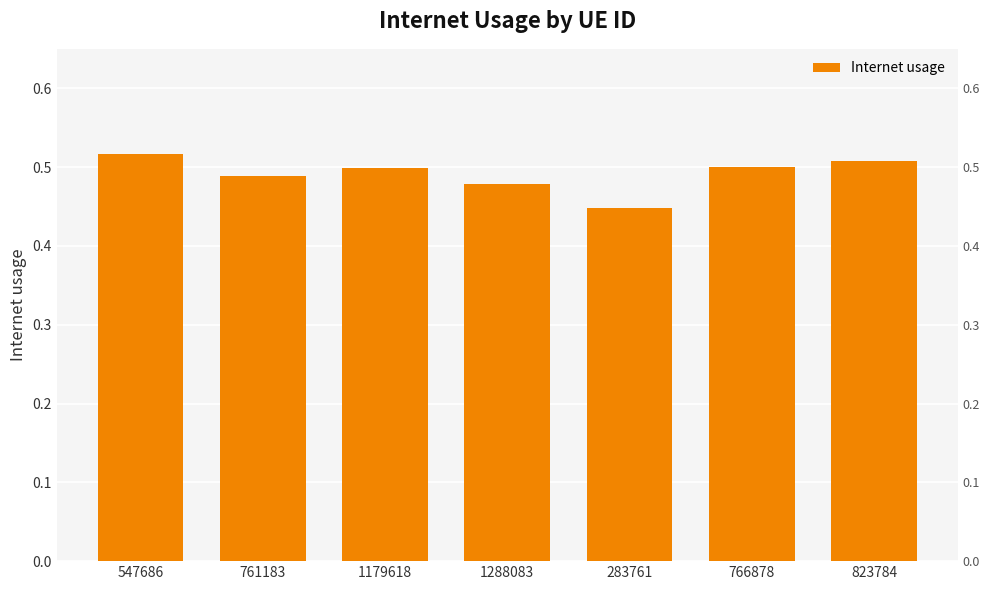

Which label corresponds to the largest value in the chart?

547686